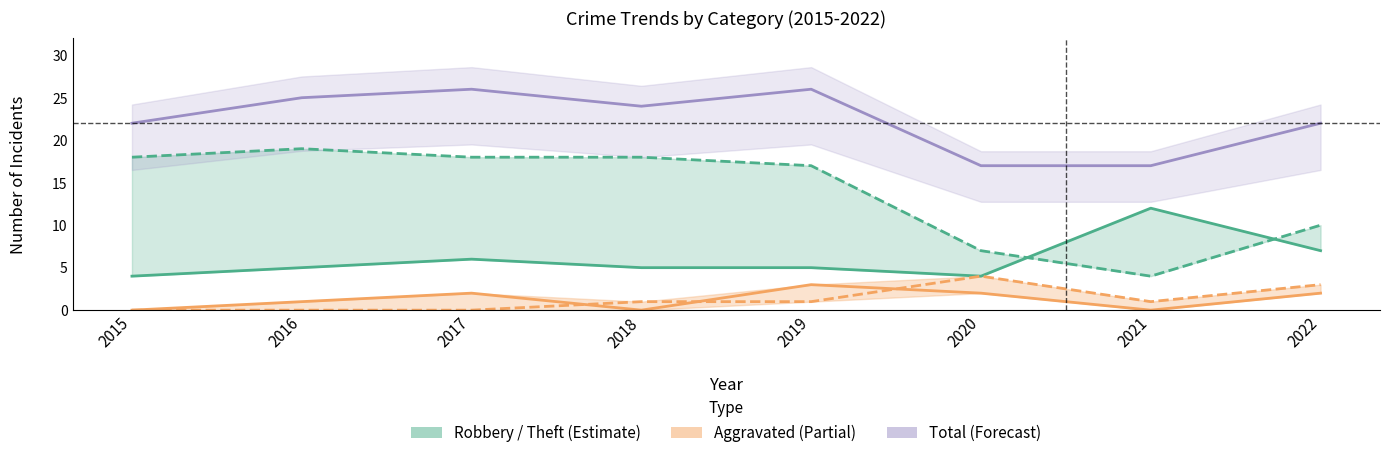

Reading left to right, extract all data points from this chart.

Robbery: 4	5	6	5	5	4	12	7
Theft: 18	19	18	18	17	7	4	10
Aggravated Assault: 0	1	2	0	3	2	0	2
Aggravated Battery: 0	0	0	1	1	4	1	3
Total: 22	25	26	24	26	17	17	22